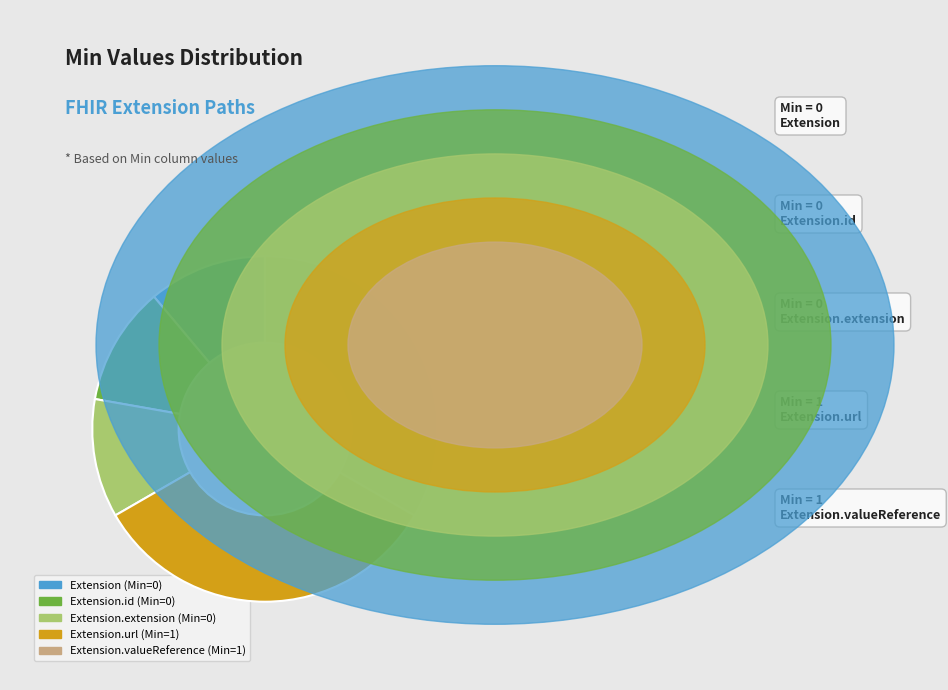

Is there a majority slice in this chart?

No